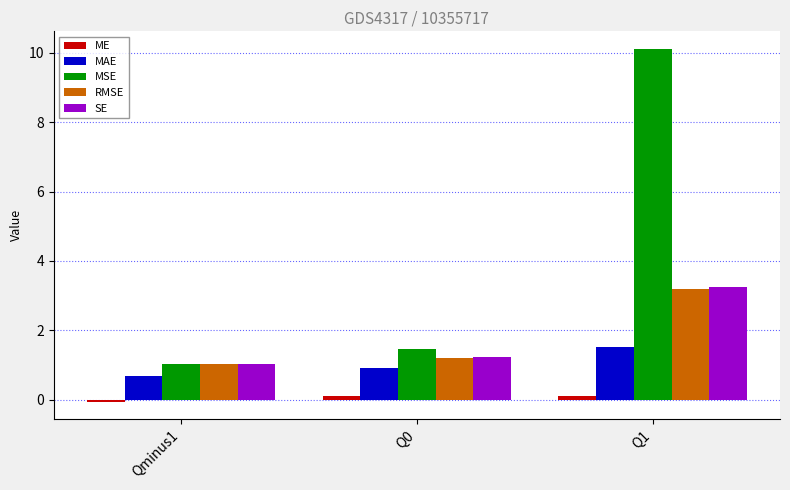

Is it true that SE equals 1.0 at Qminus1?

True